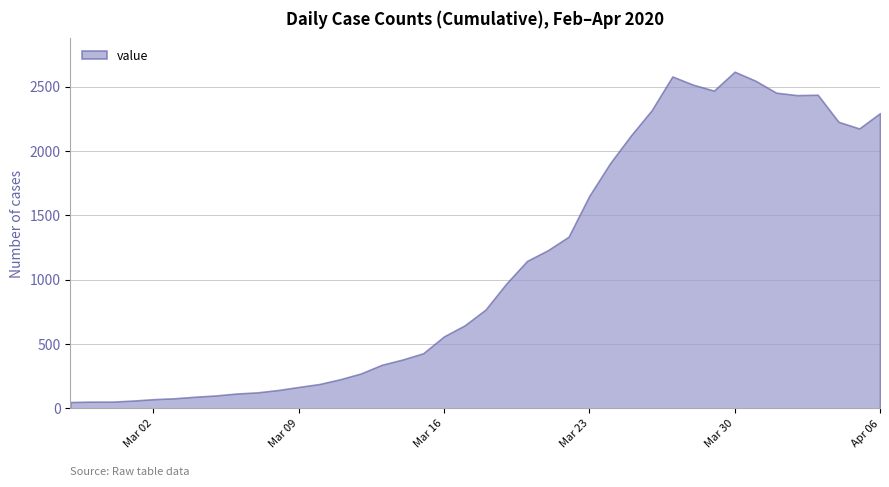

What is the ratio of the value at 2020-03-12 to the value at 2020-03-30?

0.1